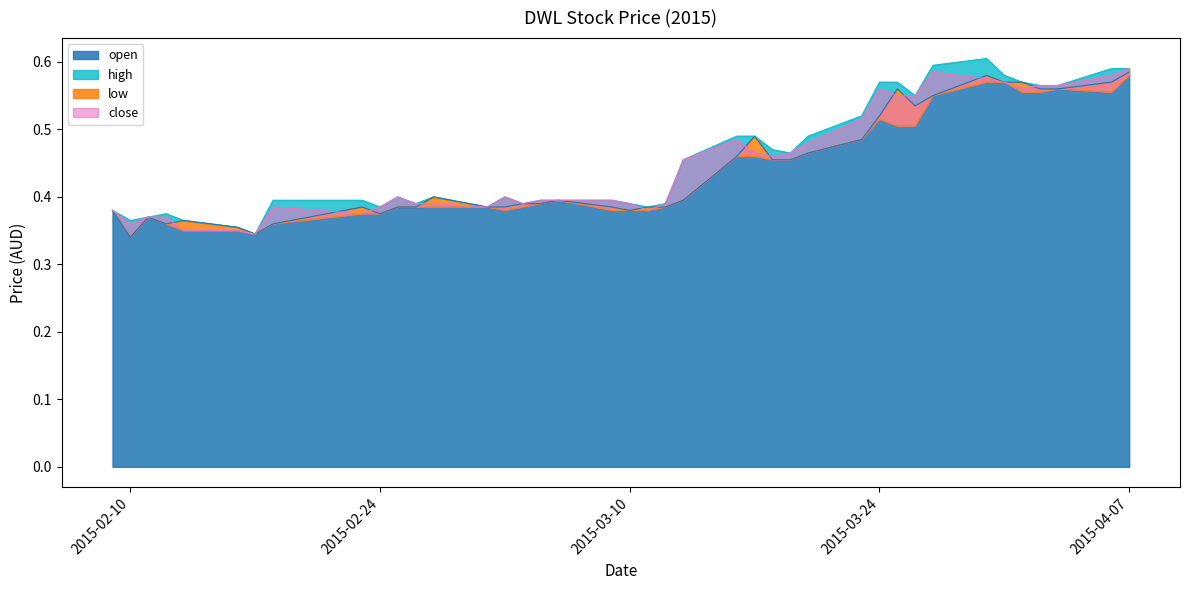

Rank the series by their average value, from highest to lowest.

high, close, open, low